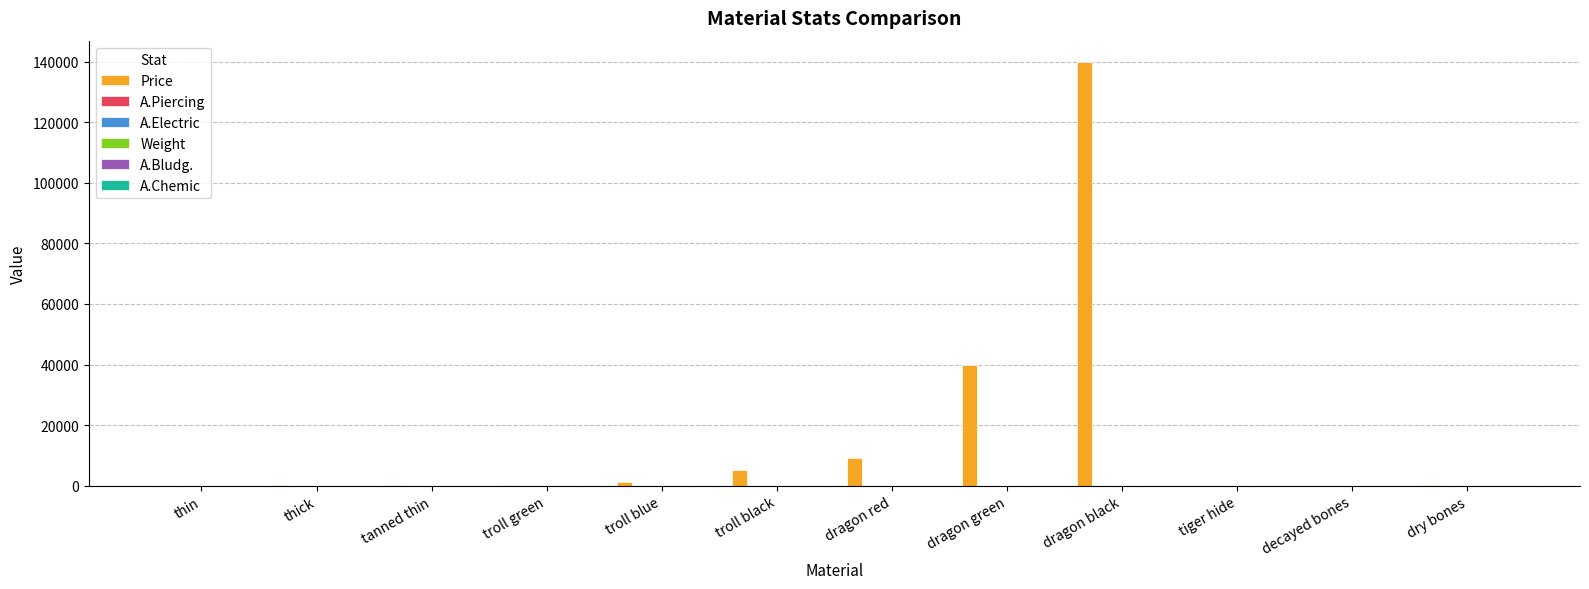

What is the sum of all Price values?

195602.0